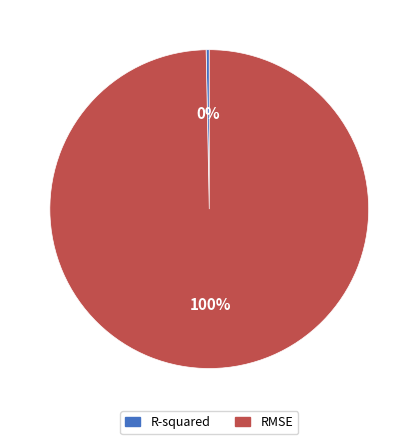

Is the sum of RMSE and R-squared greater than half?

Yes